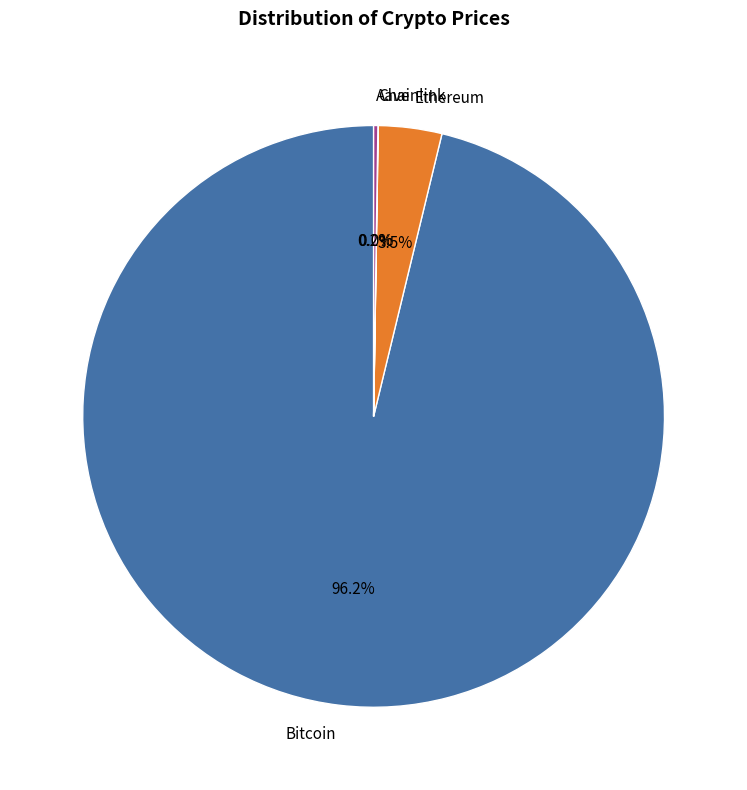

To the nearest percent, what is the average slice percentage?

25%